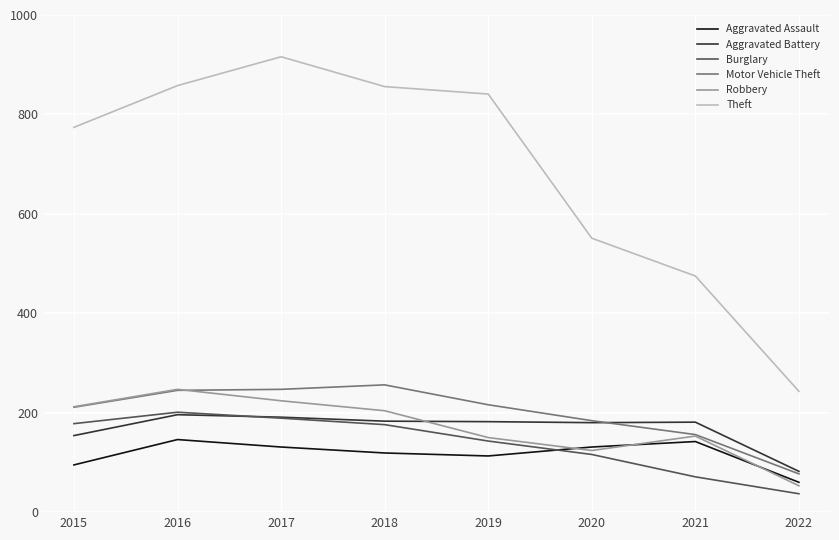

What is the approximate value of Theft at 2019, to the nearest 10?

840